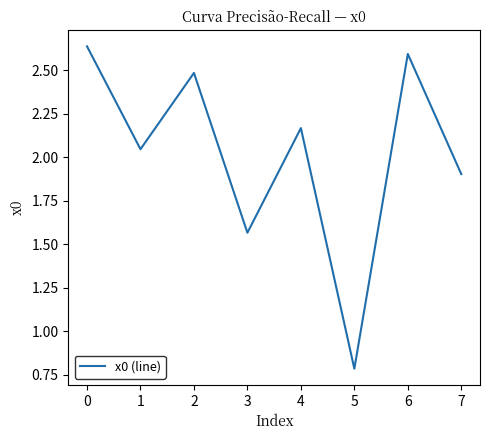

List the labels in order of value, largest first.

0, 6, 2, 4, 1, 7, 3, 5